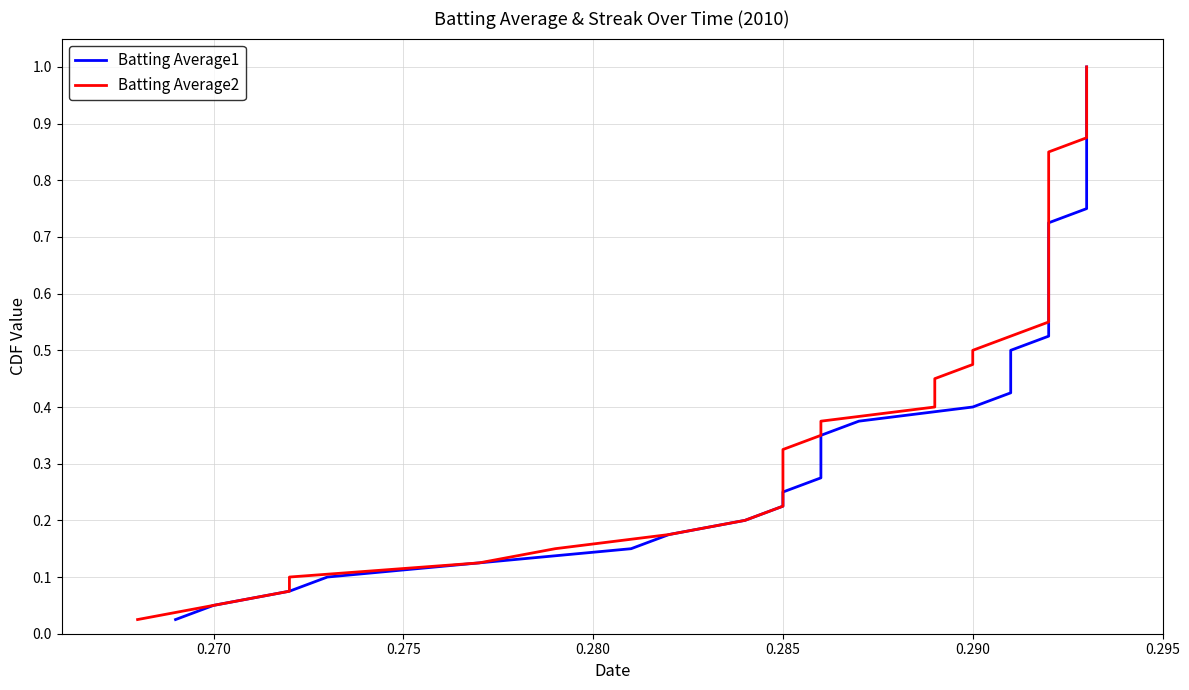

Does the chart have visible grid lines?

Yes